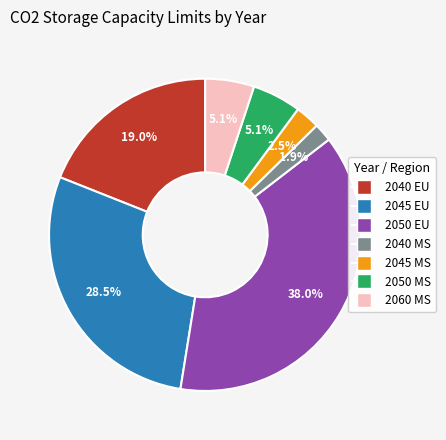

What is the smallest slice in the pie chart?

2040 MS